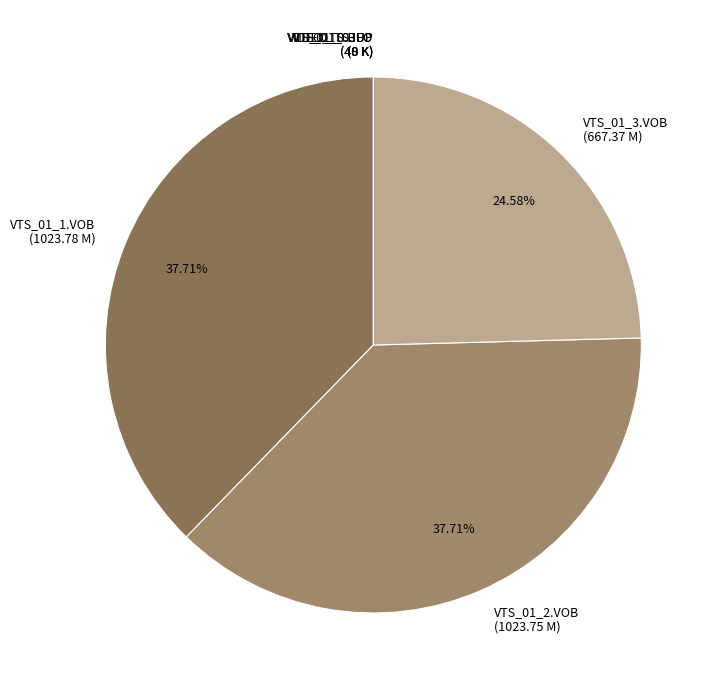

Is there a majority slice in this chart?

No